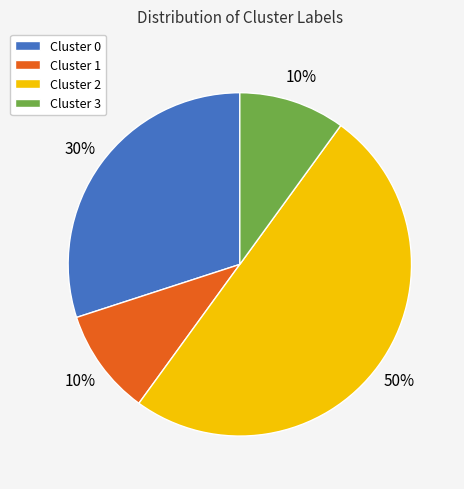

Count the number of slices in the pie.

4